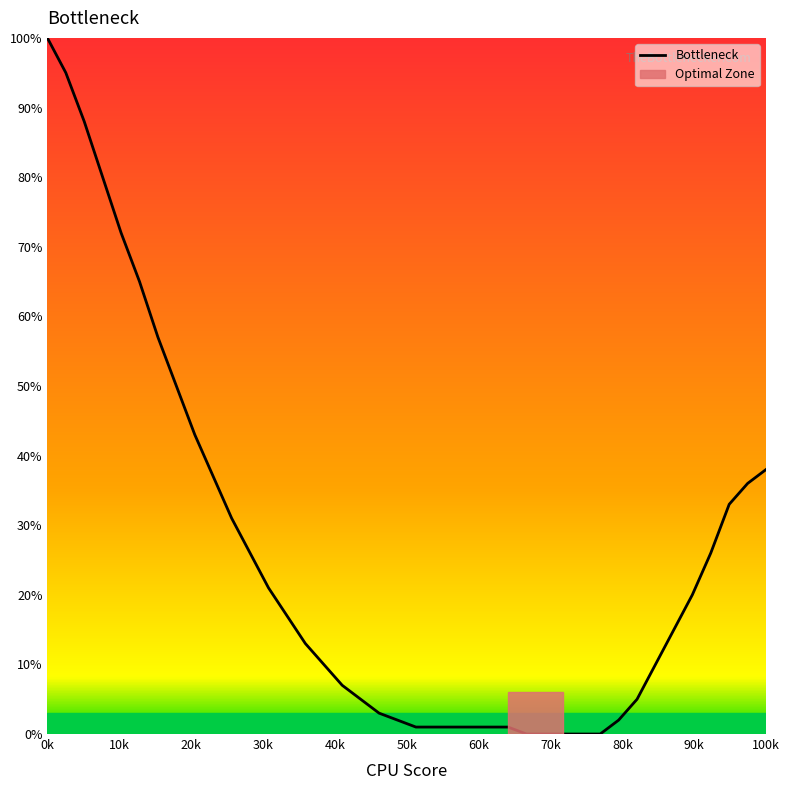

What is the difference between the maximum and minimum values?

100